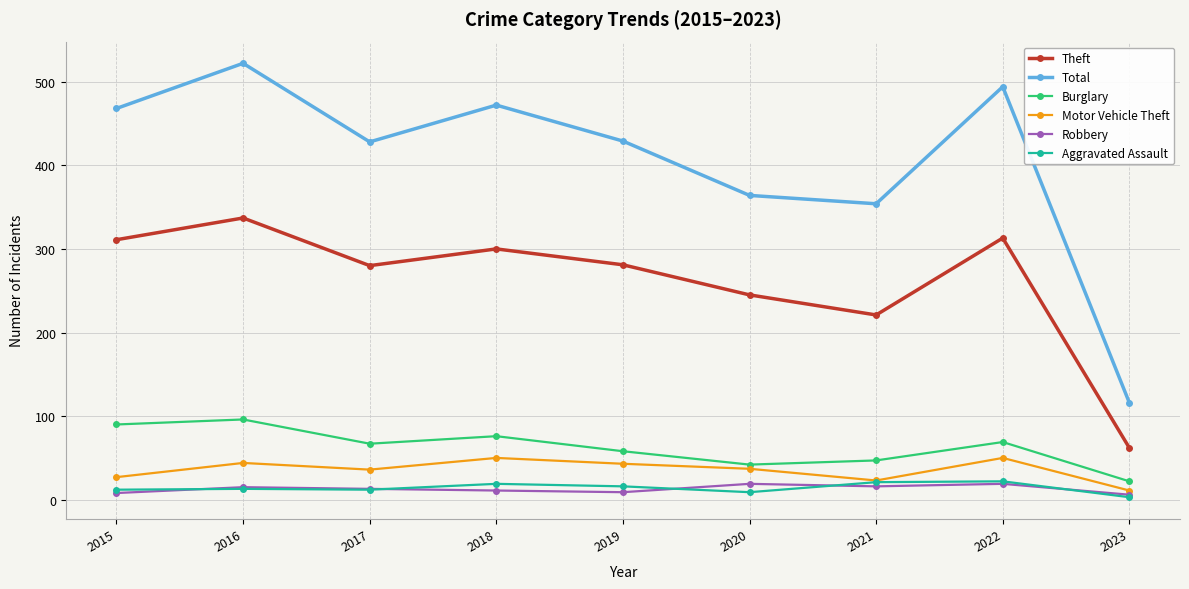

True or false: Theft has more than 2 points higher than both neighbors.

True